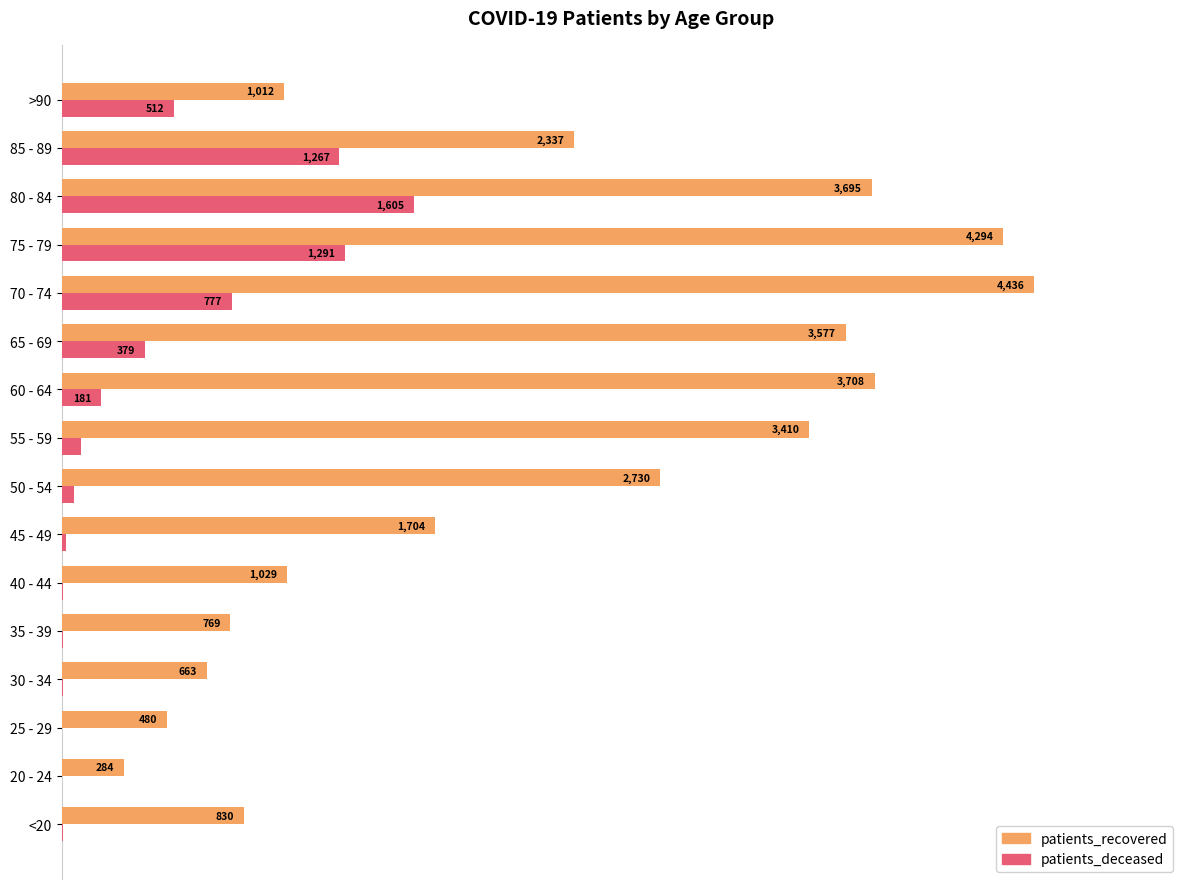

What are all the series names shown in the legend?

patients_recovered, patients_deceased